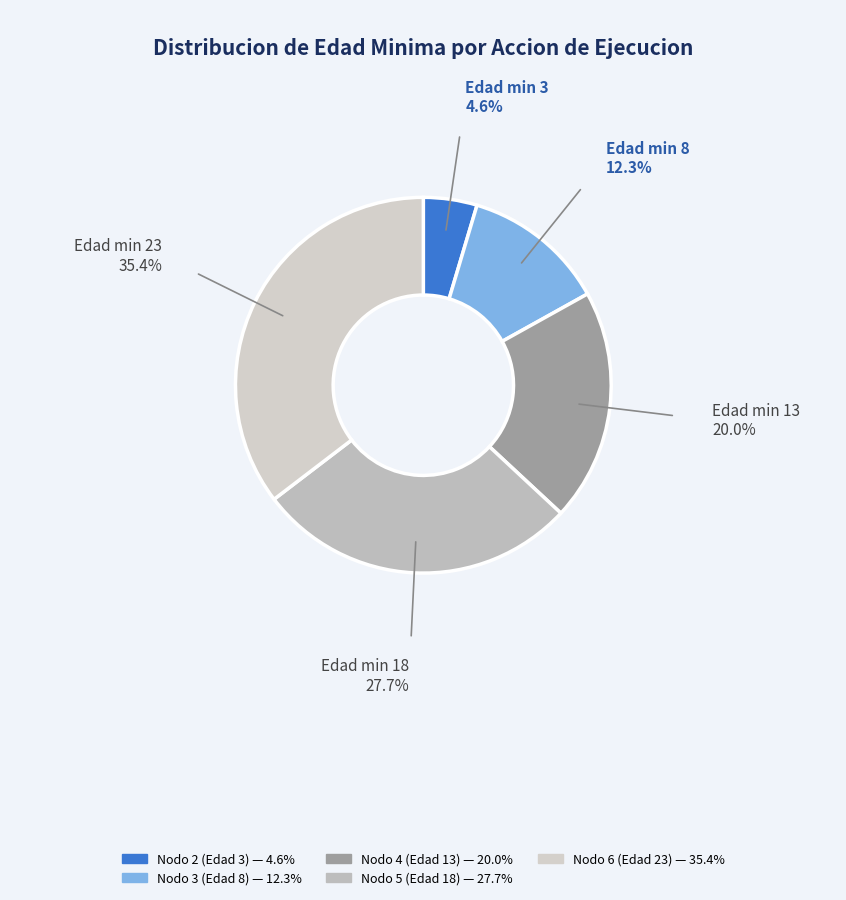

Is there any slice that represents more than half of the pie?

No